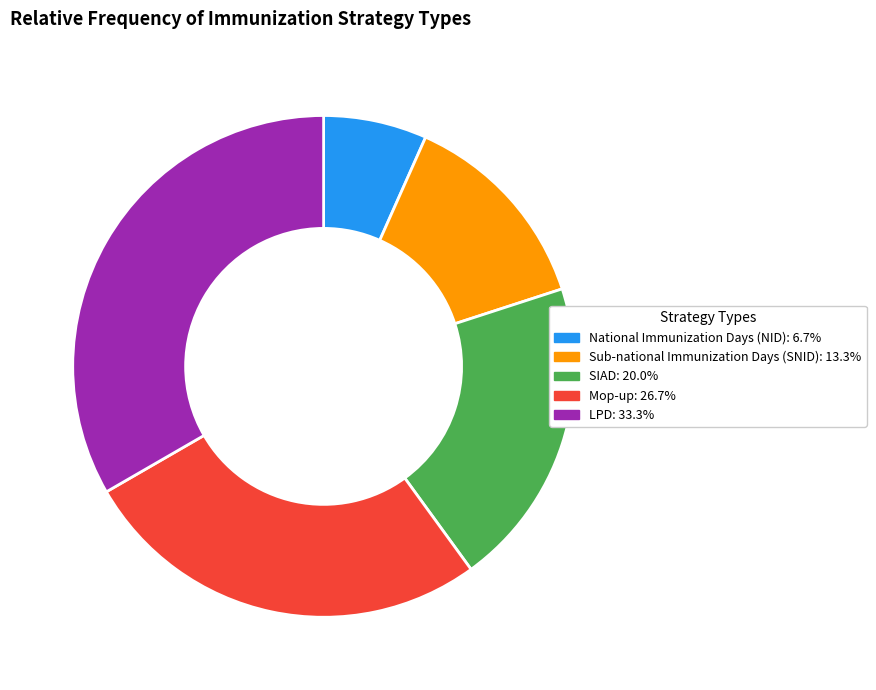

True or false: Sub-national Immunization Days (SNID) accounts for 3% of the total.

False